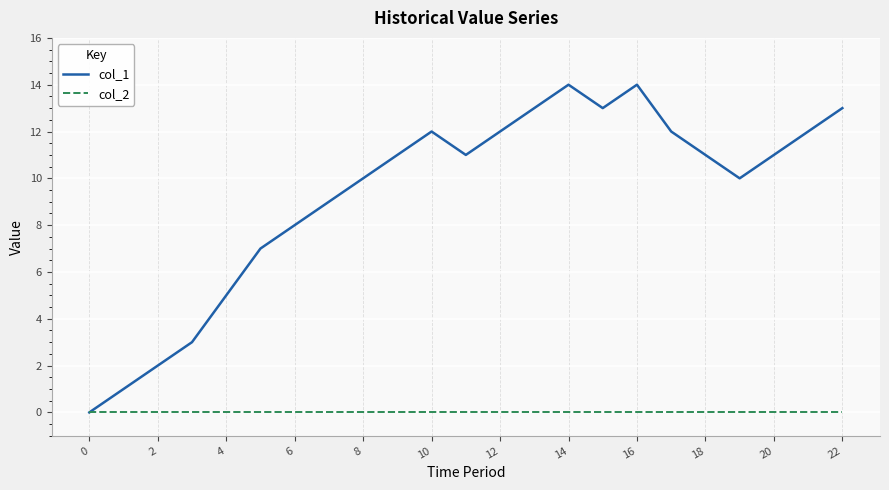

Rank the series by their average value, from highest to lowest.

col_1, col_2